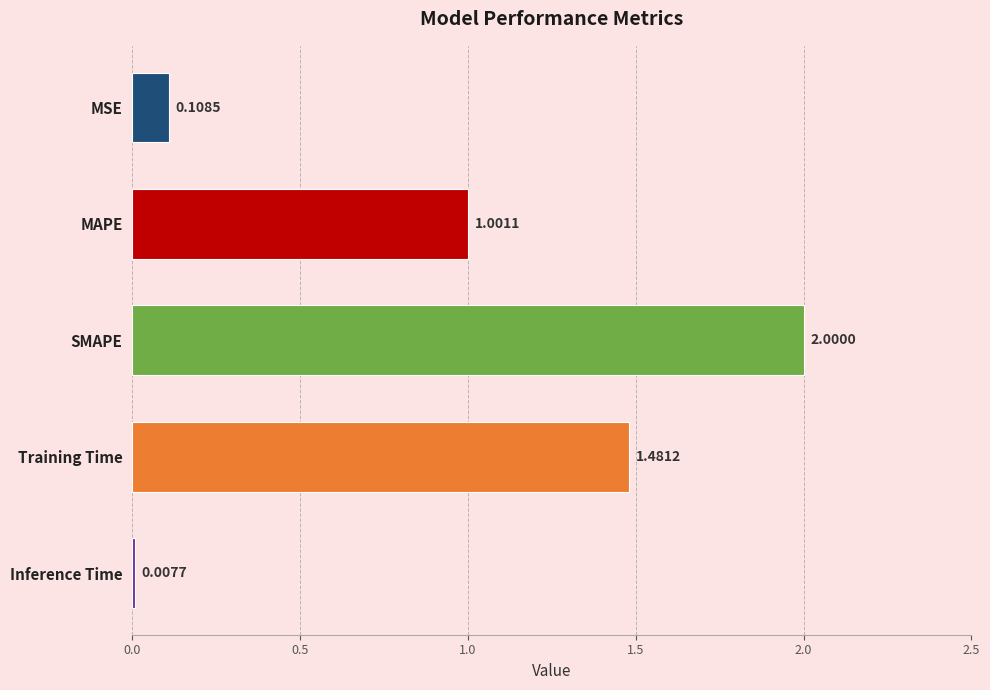

How many bars are there in total?

5